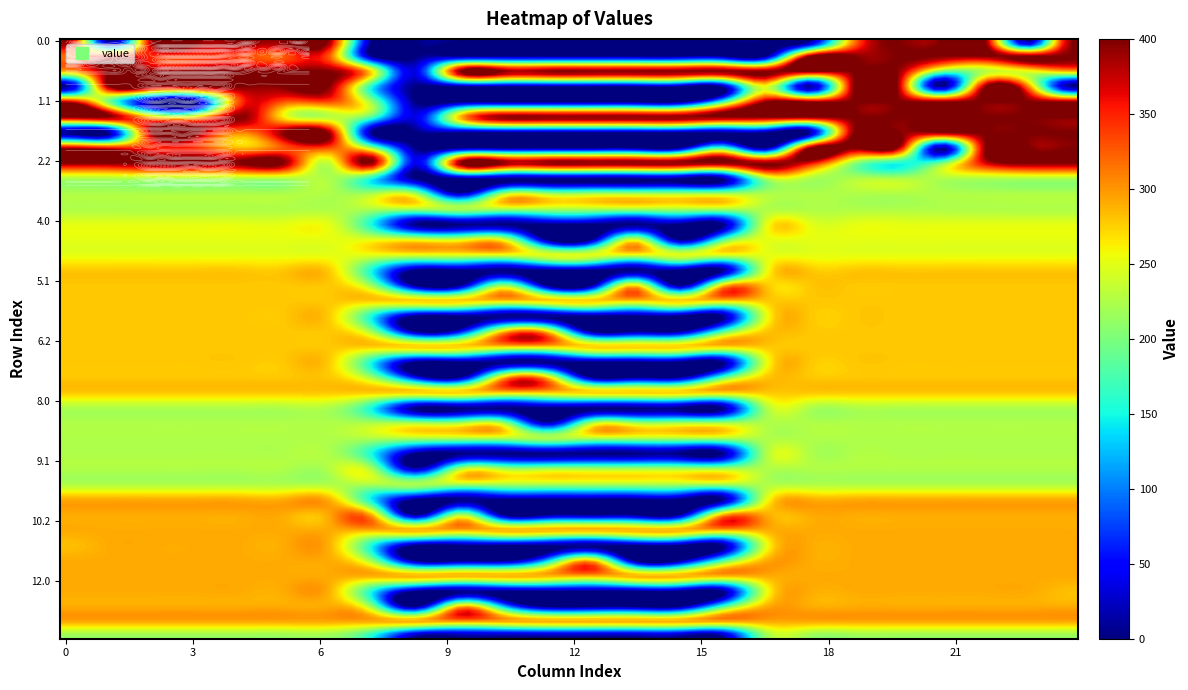

Reading left to right, transcribe all the data shown in this chart.

0.0: 400.0	0.0	400.0	400.0	400.0	400.0	400.0	0.0	0.0	0.0	0.0	0.0	0.0	0.0	0.0	0.0	0.0	0.0	307.4	400.0	400.0	400.0	0.0	400.0
0.1: 317.0	361.1	347.9	342.7	339.6	325.7	332.2	0.0	0.0	0.0	0.0	0.0	0.0	0.0	0.0	0.0	0.0	400.0	400.0	400.0	400.0	400.0	400.0	399.4
0.2: 287.1	400.0	400.0	400.0	400.0	400.0	400.0	272.2	35.3	400.0	400.0	400.0	400.0	400.0	400.0	400.0	400.0	400.0	400.0	400.0	199.2	226.4	247.4	287.5
1.0: 0.0	400.0	400.0	400.0	400.0	400.0	400.0	150.1	0.0	0.0	0.0	0.0	0.0	0.0	0.0	0.0	250.9	0.0	400.0	400.0	0.0	400.0	306.4	0.0
1.1: 384.6	194.0	0.0	0.0	339.6	325.7	332.2	217.1	0.0	0.0	0.0	0.0	0.0	0.0	0.0	173.1	400.0	400.0	400.0	400.0	400.0	400.0	400.0	399.4
1.2: 400.0	400.0	285.5	281.0	400.0	259.3	228.8	176.6	35.3	288.5	400.0	400.0	400.0	400.0	400.0	400.0	400.0	400.0	400.0	400.0	400.0	400.0	400.0	400.0
2.0: 0.0	0.0	400.0	400.0	307.4	400.0	400.0	0.0	0.0	0.0	0.0	0.0	0.0	0.0	0.0	0.0	0.0	0.0	400.0	400.0	400.0	400.0	400.0	400.0
2.1: 384.6	361.1	347.9	342.7	281.9	325.7	332.2	217.1	0.0	0.0	0.0	0.0	0.0	0.0	0.0	173.1	0.0	400.0	400.0	400.0	0.0	400.0	400.0	399.4
2.2: 400.0	400.0	400.0	400.0	400.0	400.0	228.8	400.0	35.3	400.0	400.0	400.0	400.0	400.0	400.0	400.0	400.0	362.4	210.0	151.0	199.2	368.5	400.0	400.0
3.0: 225.0	225.0	225.0	225.0	225.0	225.0	225.0	150.1	0.0	0.0	0.0	0.0	0.0	0.0	0.0	0.0	225.0	225.0	225.0	225.0	225.0	225.0	225.0	225.0
3.1: 225.0	225.0	225.0	225.0	225.0	225.0	225.0	225.0	225.0	19.1	225.0	225.0	225.0	225.0	225.0	225.0	225.0	225.0	225.0	225.0	225.0	225.0	225.0	225.0
3.2: 225.0	225.0	225.0	225.0	225.0	225.0	225.0	225.0	225.0	225.0	225.0	225.0	225.0	225.0	225.0	225.0	225.0	225.0	225.0	225.0	225.0	225.0	225.0	225.0
4.0: 251.0	251.0	251.0	251.0	251.0	251.0	251.0	150.1	0.0	0.0	0.0	0.0	0.0	0.0	0.0	0.0	250.9	251.0	251.0	251.0	251.0	251.0	251.0	251.0
4.1: 251.0	251.0	251.0	251.0	251.0	251.0	251.0	251.0	251.0	244.1	251.0	0.0	0.0	251.0	0.0	173.1	251.0	251.0	251.0	251.0	251.0	251.0	251.0	251.0
4.2: 251.0	251.0	251.0	251.0	251.0	251.0	251.0	251.0	251.0	251.0	251.0	251.0	251.0	251.0	251.0	251.0	251.0	251.0	251.0	251.0	251.0	251.0	251.0	251.0
5.0: 279.0	279.0	279.0	279.0	279.0	279.0	279.0	150.1	0.0	0.0	0.0	0.0	0.0	0.0	0.0	0.0	250.9	279.0	279.0	279.0	279.0	279.0	279.0	279.0
5.1: 279.0	279.0	279.0	279.0	279.0	279.0	279.0	217.1	0.0	0.0	217.5	0.0	0.0	279.0	0.0	279.0	279.0	279.0	279.0	279.0	279.0	279.0	279.0	279.0
5.2: 279.0	279.0	279.0	279.0	279.0	279.0	279.0	279.0	279.0	279.0	279.0	279.0	279.0	279.0	279.0	279.0	279.0	279.0	279.0	279.0	279.0	279.0	279.0	279.0
6.0: 279.0	279.0	279.0	279.0	279.0	279.0	279.0	150.1	0.0	0.0	0.0	0.0	0.0	0.0	0.0	0.0	250.9	279.0	279.0	279.0	279.0	279.0	279.0	279.0
6.1: 279.0	279.0	279.0	279.0	279.0	279.0	279.0	217.1	0.0	44.5	279.0	279.0	0.0	0.0	0.0	173.1	279.0	279.0	279.0	279.0	279.0	279.0	279.0	279.0
6.2: 279.0	279.0	279.0	279.0	279.0	279.0	279.0	279.0	279.0	279.0	279.0	279.0	279.0	279.0	279.0	279.0	279.0	279.0	279.0	279.0	279.0	279.0	279.0	279.0
7.0: 279.0	279.0	279.0	279.0	279.0	279.0	279.0	150.1	0.0	0.0	0.0	0.0	0.0	0.0	0.0	0.0	250.9	279.0	279.0	279.0	279.0	279.0	279.0	279.0
7.1: 279.0	279.0	279.0	279.0	279.0	279.0	279.0	217.1	44.5	0.0	279.0	279.0	0.0	0.0	0.0	173.1	279.0	279.0	279.0	279.0	279.0	279.0	279.0	279.0
7.2: 279.0	279.0	279.0	279.0	279.0	279.0	279.0	279.0	279.0	279.0	279.0	279.0	279.0	279.0	279.0	279.0	279.0	279.0	279.0	279.0	279.0	279.0	279.0	279.0
8.0: 225.0	225.0	225.0	225.0	225.0	225.0	225.0	150.1	0.0	0.0	0.0	0.0	0.0	0.0	0.0	0.0	225.0	225.0	225.0	225.0	225.0	225.0	225.0	225.0
8.1: 225.0	225.0	225.0	225.0	225.0	225.0	225.0	225.0	225.0	225.0	225.0	19.1	225.0	225.0	225.0	225.0	225.0	225.0	225.0	225.0	225.0	225.0	225.0	225.0
8.2: 225.0	225.0	225.0	225.0	225.0	225.0	225.0	225.0	225.0	225.0	225.0	225.0	225.0	225.0	225.0	225.0	225.0	225.0	225.0	225.0	225.0	225.0	225.0	225.0
9.0: 225.0	225.0	225.0	225.0	225.0	225.0	225.0	150.1	0.0	0.0	0.0	0.0	0.0	0.0	0.0	0.0	225.0	225.0	225.0	225.0	225.0	225.0	225.0	225.0
9.1: 225.0	225.0	225.0	225.0	225.0	225.0	225.0	225.0	19.1	225.0	225.0	225.0	225.0	225.0	225.0	225.0	225.0	225.0	225.0	225.0	225.0	225.0	225.0	225.0
9.2: 225.0	225.0	225.0	225.0	225.0	225.0	225.0	225.0	225.0	225.0	225.0	225.0	225.0	225.0	225.0	225.0	225.0	225.0	225.0	225.0	225.0	225.0	225.0	225.0
10.0: 291.0	291.0	291.0	291.0	291.0	291.0	291.0	141.6	0.0	0.0	0.0	0.0	0.0	0.0	0.0	0.0	250.9	291.0	291.0	291.0	291.0	291.0	291.0	291.0
10.1: 291.0	291.0	291.0	291.0	291.0	291.0	291.0	291.0	0.0	227.0	0.0	0.0	0.0	0.0	0.0	291.0	291.0	291.0	291.0	291.0	291.0	291.0	291.0	291.0
10.2: 291.0	291.0	291.0	291.0	291.0	291.0	291.0	291.0	291.0	291.0	291.0	291.0	291.0	291.0	291.0	291.0	291.0	291.0	291.0	291.0	291.0	291.0	291.0	291.0
11.0: 282.5	291.0	291.0	291.0	291.0	291.0	291.0	150.1	0.0	0.0	0.0	0.0	0.0	0.0	0.0	0.0	250.9	291.0	291.0	291.0	291.0	291.0	291.0	291.0
11.1: 291.0	291.0	291.0	291.0	291.0	291.0	291.0	217.1	0.0	0.0	0.0	127.8	291.0	0.0	0.0	173.1	291.0	291.0	291.0	291.0	291.0	291.0	291.0	291.0
11.2: 291.0	291.0	291.0	291.0	291.0	291.0	291.0	291.0	291.0	291.0	291.0	291.0	291.0	291.0	291.0	291.0	291.0	291.0	291.0	291.0	291.0	291.0	291.0	291.0
12.0: 291.0	291.0	291.0	291.0	291.0	291.0	291.0	150.1	0.0	0.0	0.0	0.0	0.0	0.0	0.0	0.0	250.9	291.0	291.0	291.0	291.0	291.0	291.0	282.5
12.1: 291.0	291.0	291.0	291.0	291.0	291.0	291.0	217.1	0.0	291.0	127.8	0.0	0.0	0.0	0.0	173.1	291.0	291.0	291.0	291.0	291.0	291.0	291.0	291.0
12.2: 291.0	291.0	291.0	291.0	291.0	291.0	291.0	291.0	291.0	291.0	291.0	291.0	291.0	291.0	291.0	291.0	291.0	291.0	291.0	291.0	291.0	291.0	291.0	291.0
13.0: 213.0	213.0	213.0	213.0	213.0	213.0	213.0	150.1	0.0	0.0	0.0	0.0	0.0	0.0	0.0	0.0	213.0	213.0	213.0	213.0	213.0	213.0	213.0	213.0